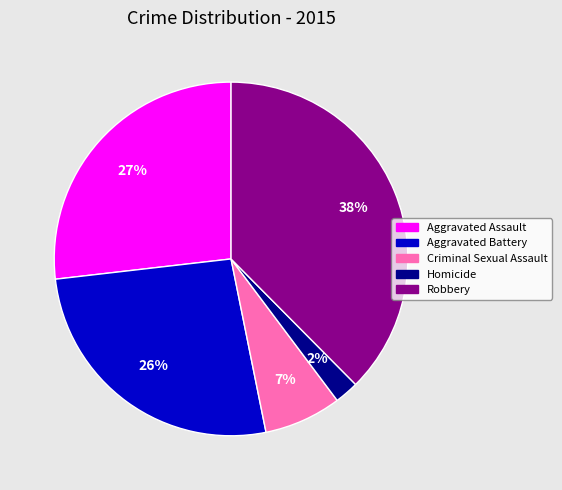

To the nearest percent, what portion does Aggravated Assault represent?

27%